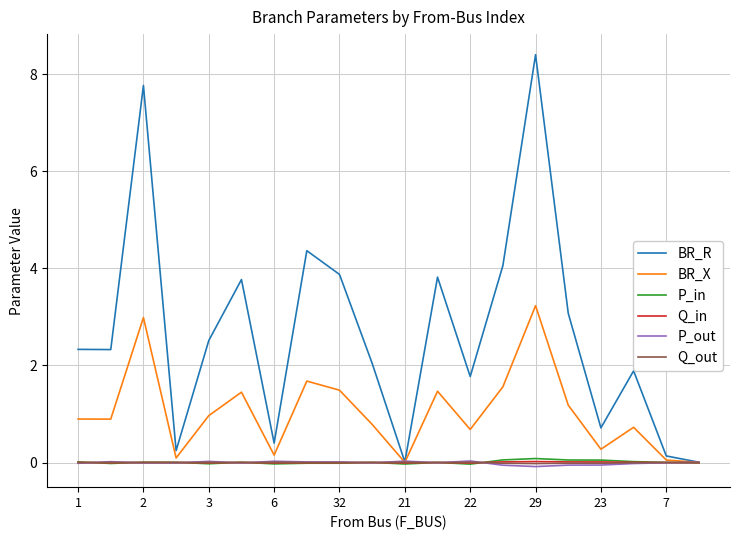

Which series has the largest total across all categories?

BR_R